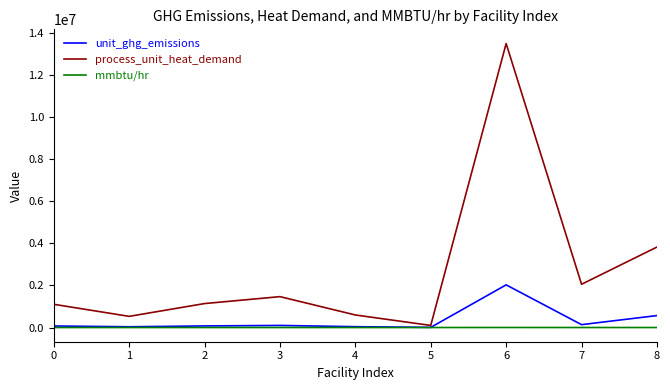

What is the difference between the maximum and minimum values in the mmbtu/hr series?

1675.5